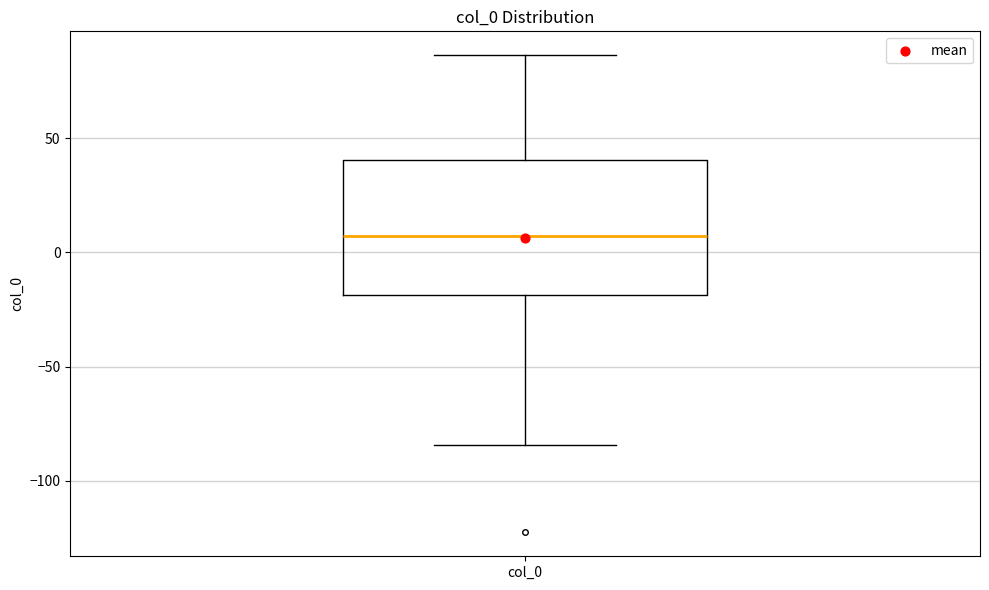

Transcribe this box plot: give where the median line is, the range the box spans, and where the two whiskers end, as read against the y-axis. The values are not printed on the chart, so give them approximately, as read against the axis.

median 5, box -20 to 40, whiskers -85 to 85